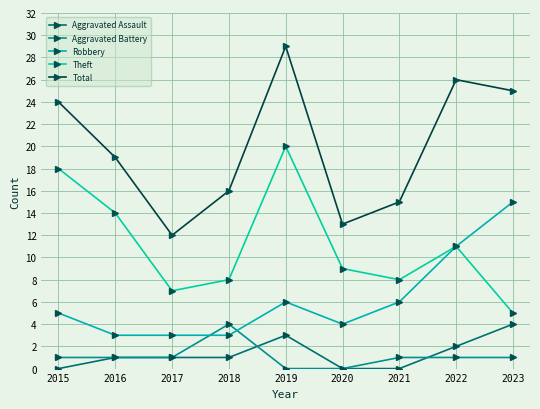

True or false: Aggravated Battery has more than 2 interior local peaks.

False